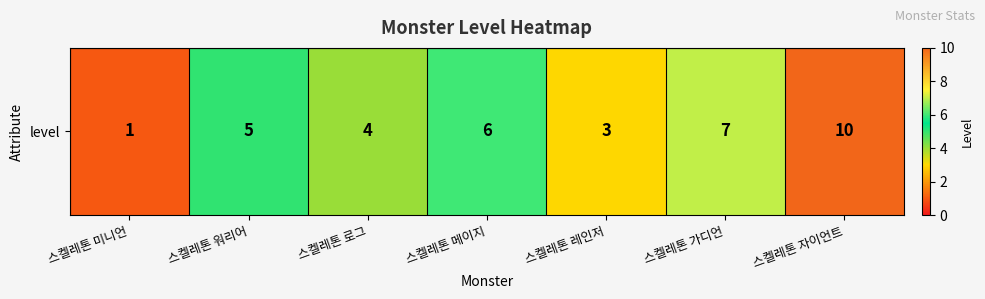

How many categories are shown in the chart?

7